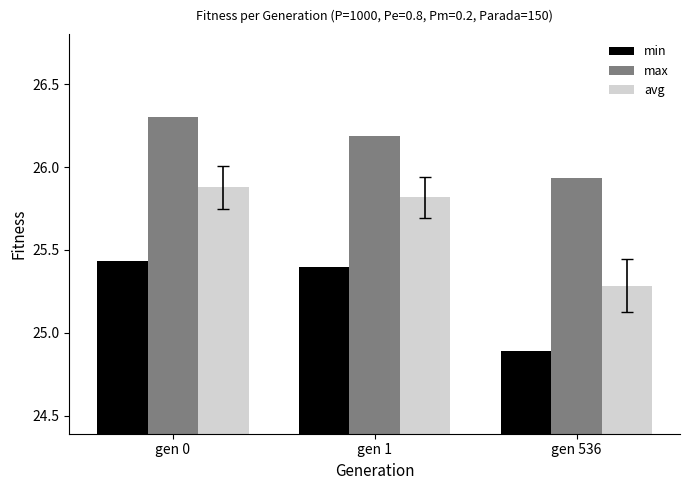

Are the bars horizontal?

No